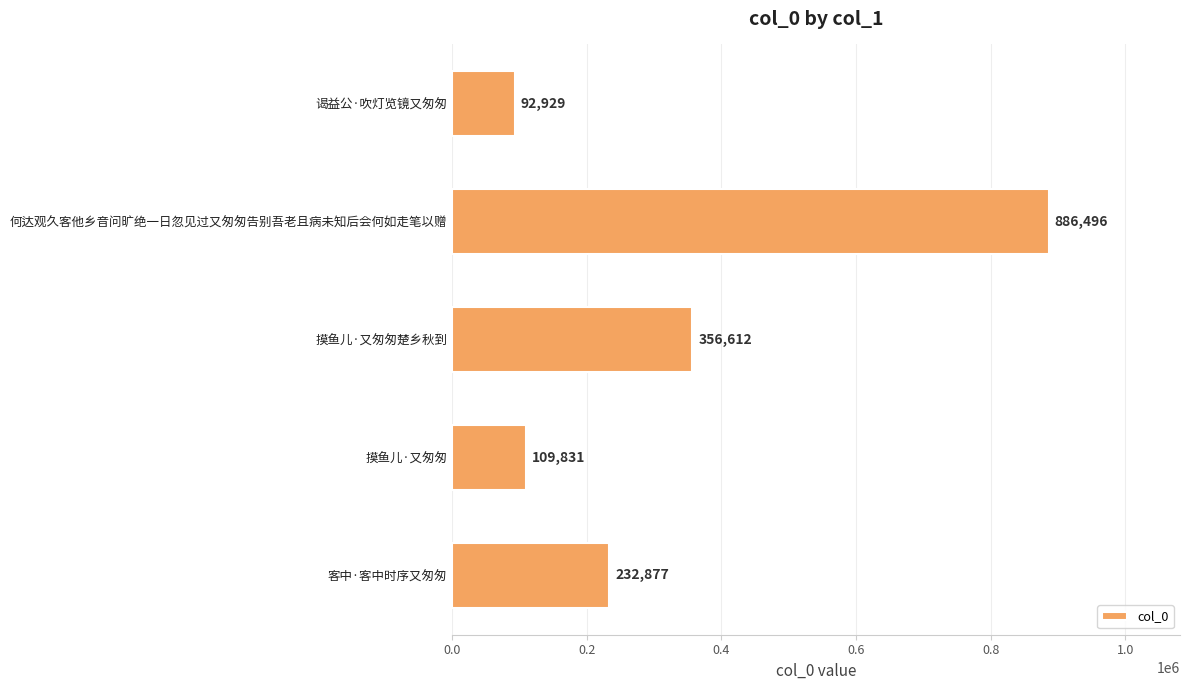

Reading bottom to top, list all the values displayed in this chart.

232877	109831	356612	886496	92929